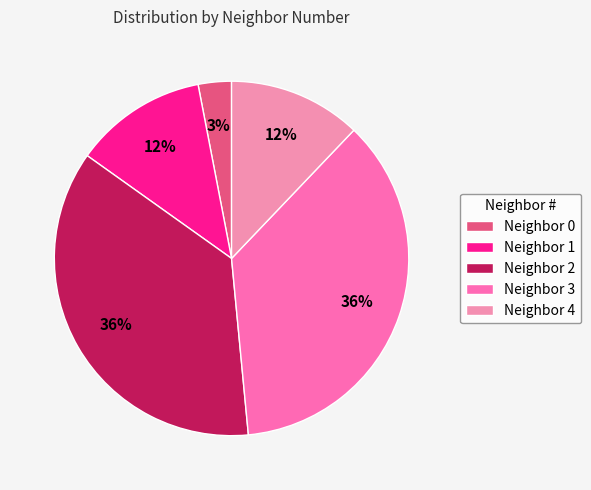

Count the number of slices in the pie.

5